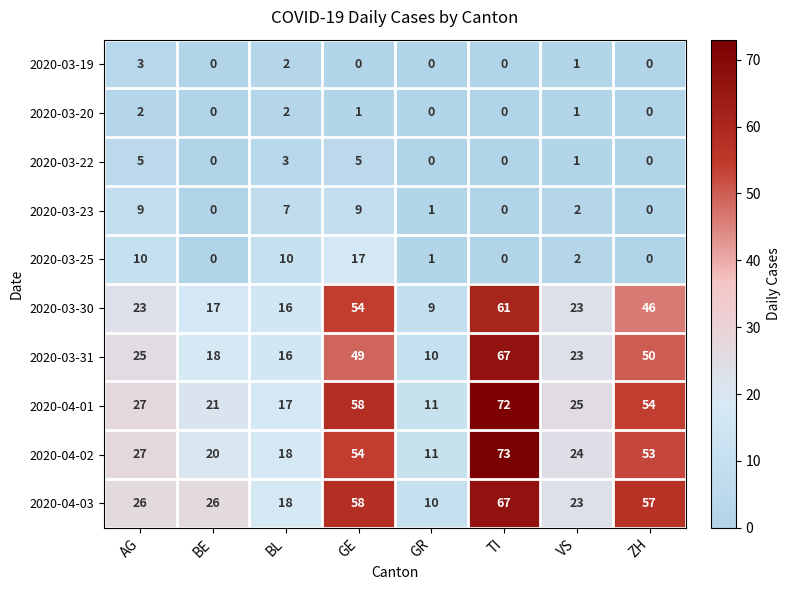

What is the difference between the maximum and minimum values in the 2020-03-23 series?

9